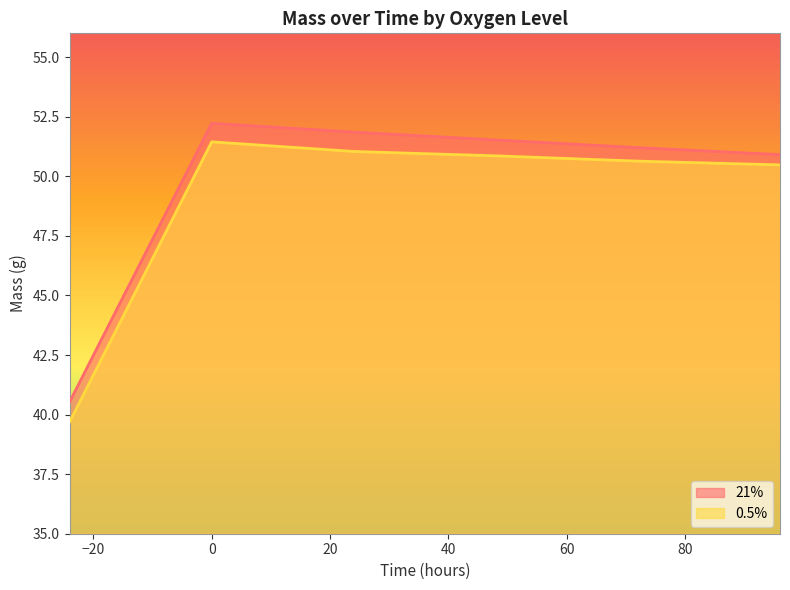

At -24, list the series in order from largest to smallest.

21%, 0.5%